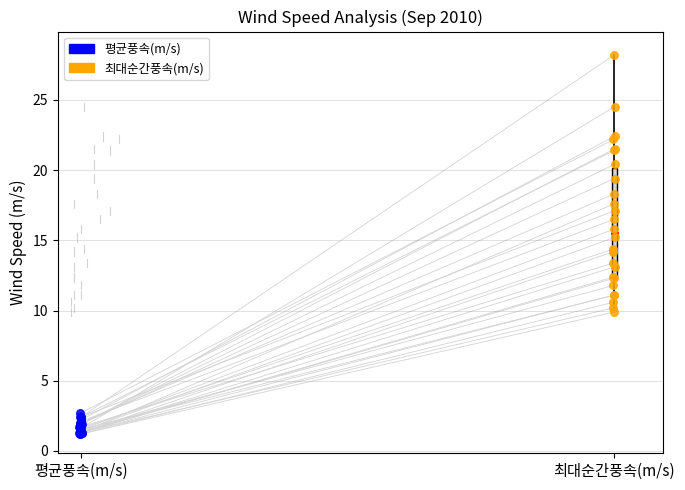

Which series contains the highest Y value?

최대순간풍속(m/s)